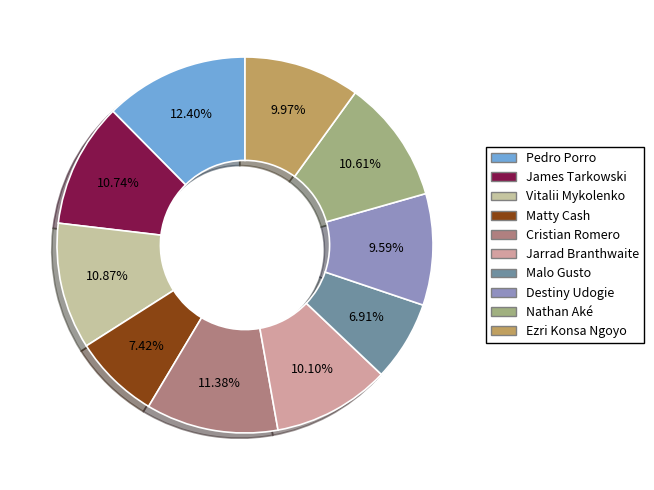

Count the number of slices in the pie.

10